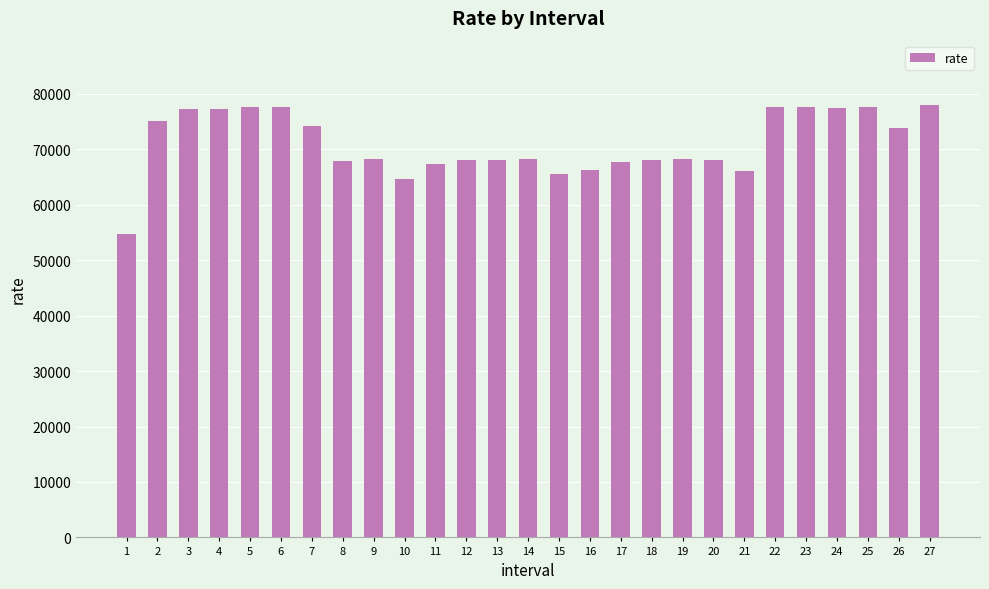

At which category does the chart reach its minimum across all series?

1